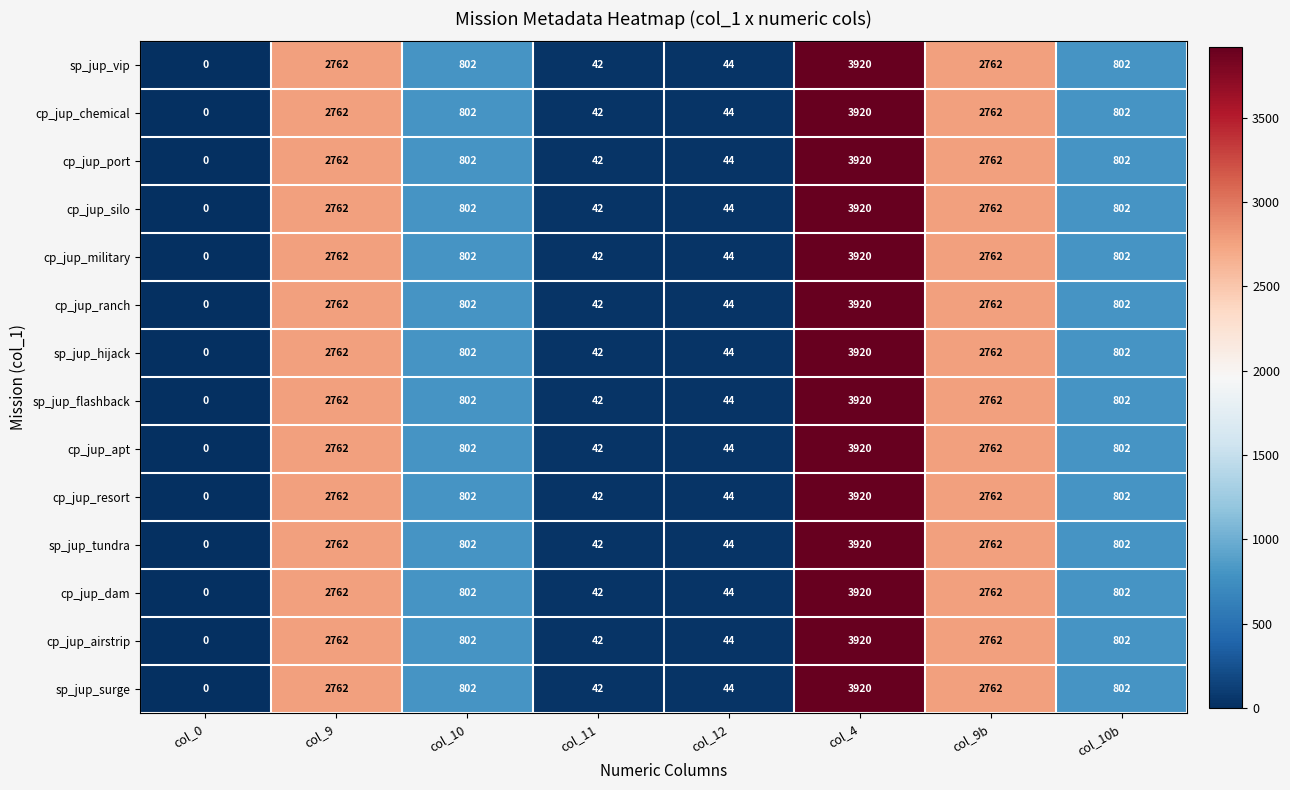

What is the total value across all series at col_9?

38668